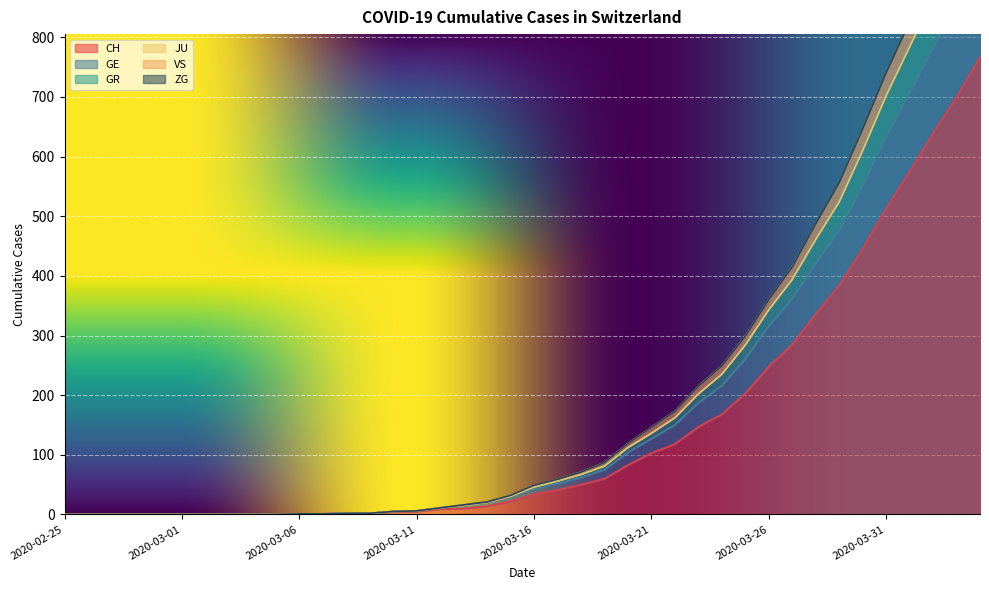

What is the difference between the maximum and minimum values in the VS series?

1101